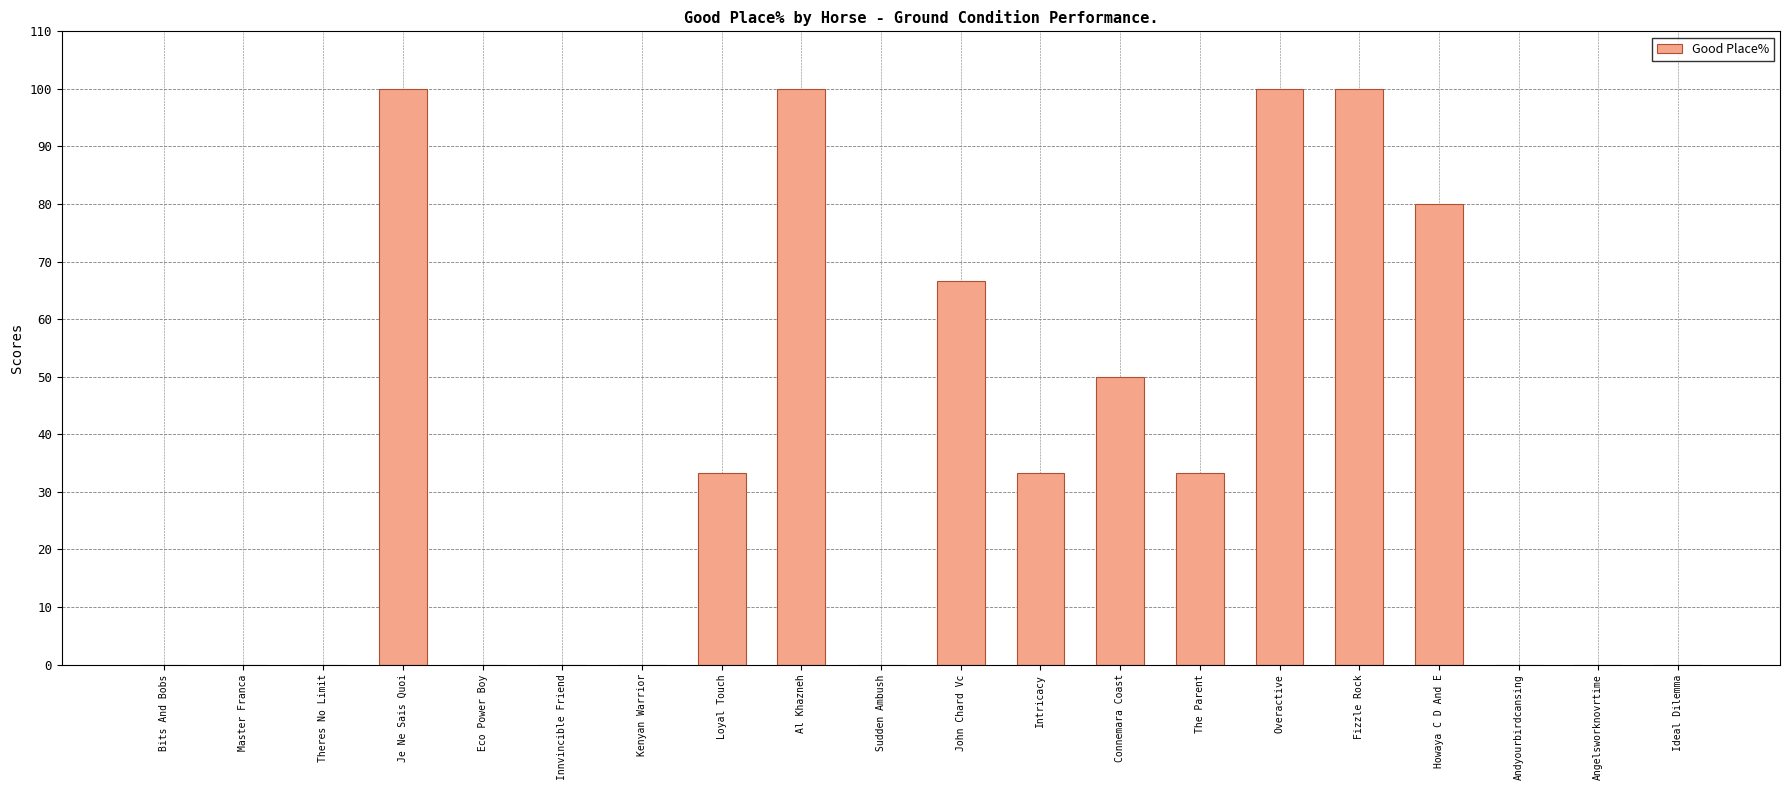

Count the number of data series in this chart.

1